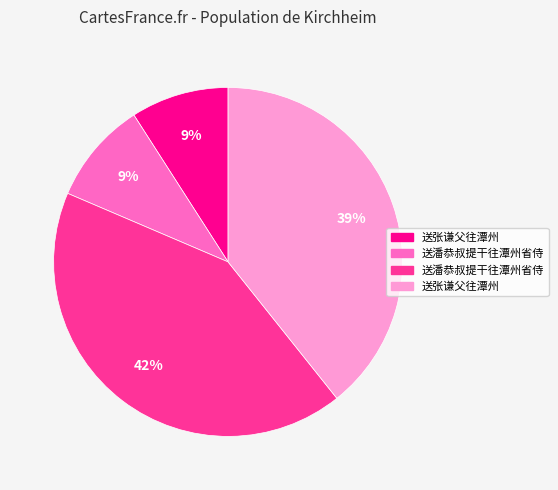

To the nearest percent, what is the difference between the largest and smallest slice percentages?

33%